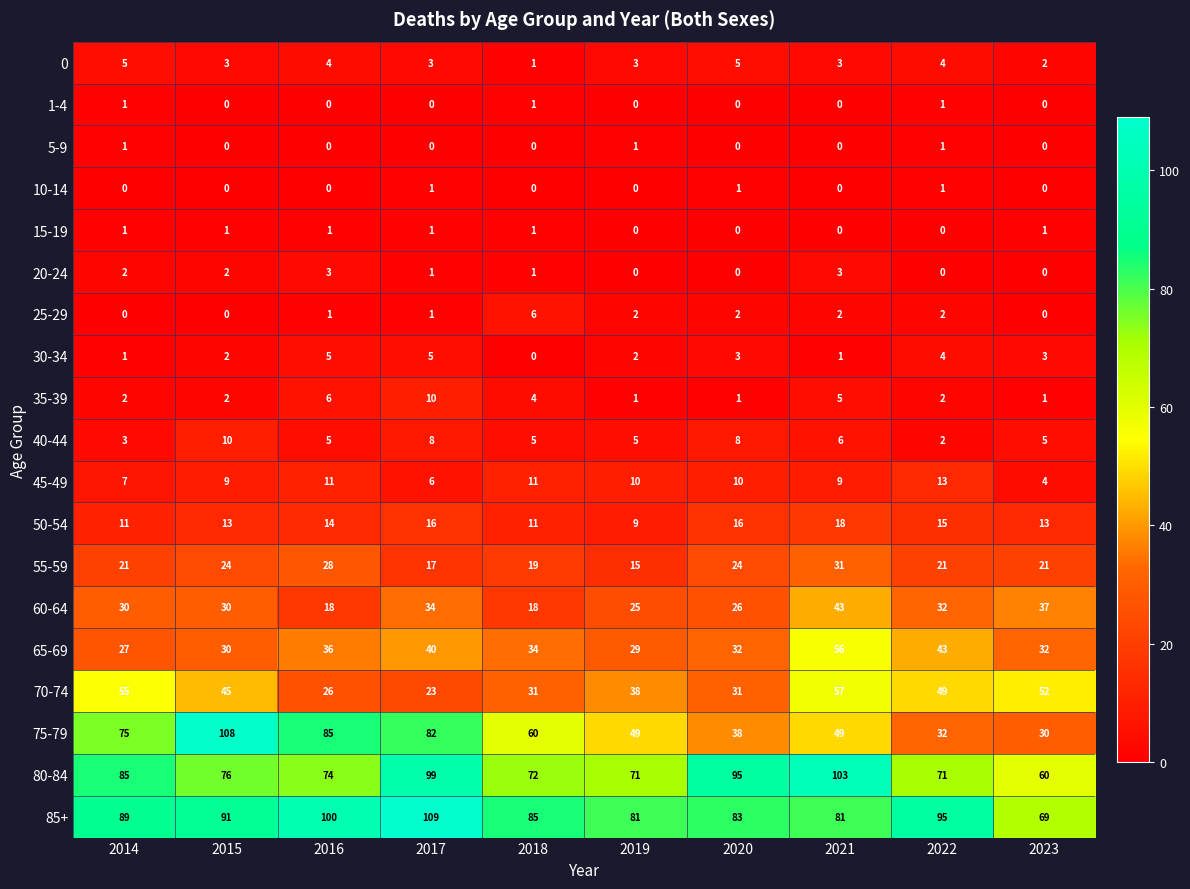

How many distinct data groups are displayed?

19